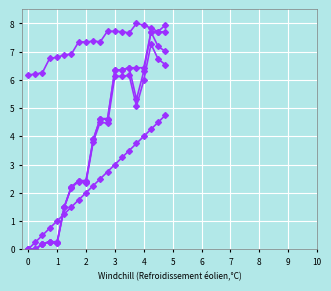

How many lines are shown in the chart?

5